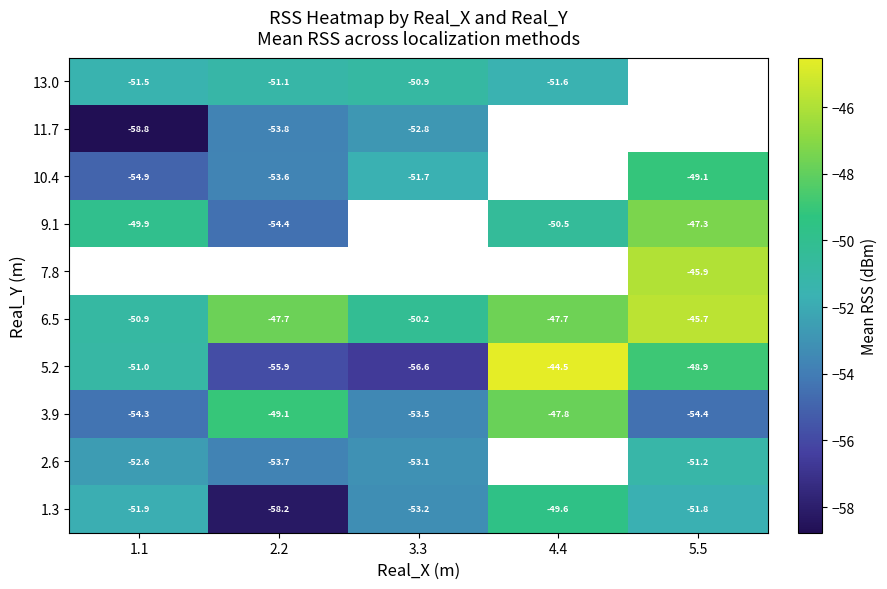

Which has a higher value, 2.2 or 1.1?

1.1